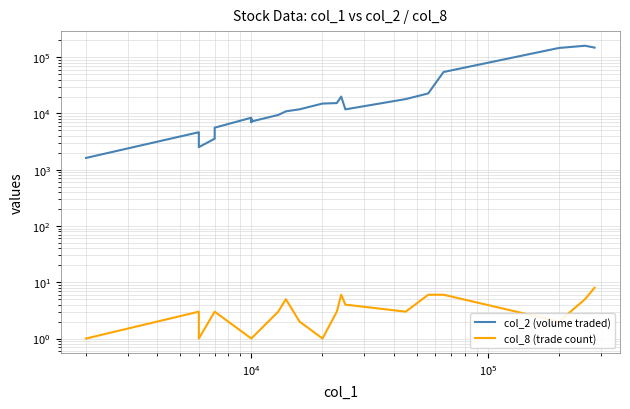

How many lines are shown in the chart?

2